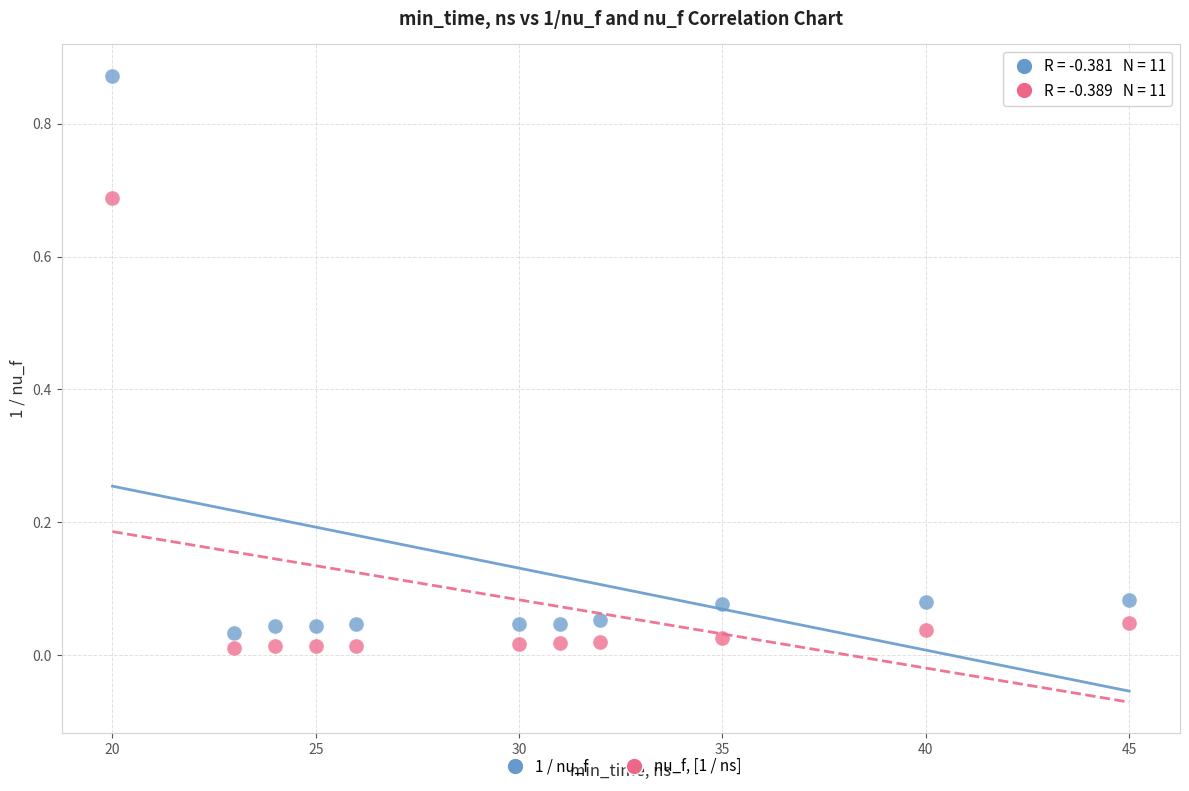

Which series has the largest Y range (max minus min)?

1 / nu_f